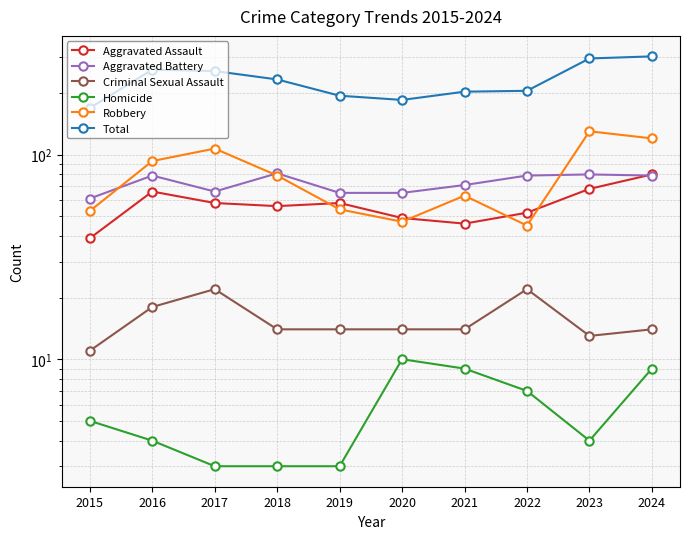

What is the difference between the maximum and second lowest values in the Total series?

117